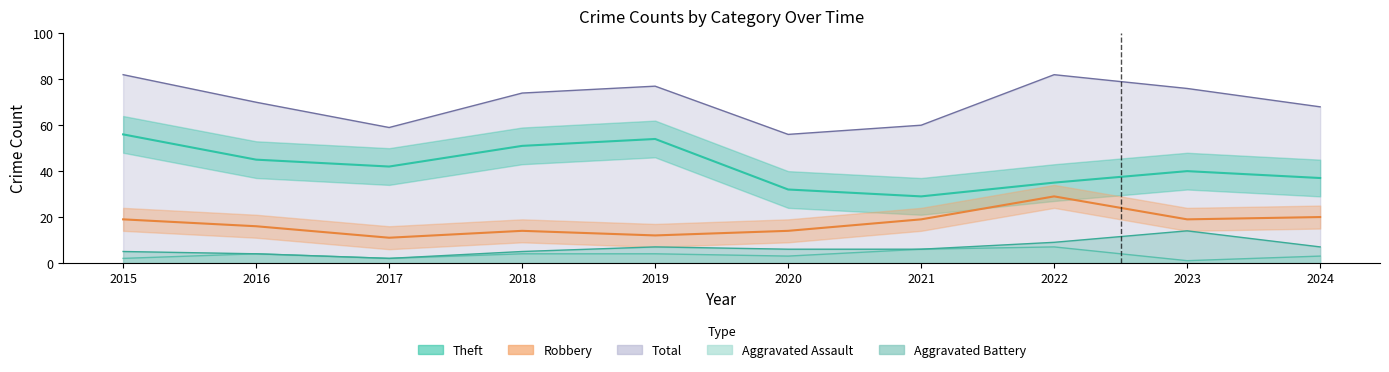

At which category does Total reach its first local peak?

2019